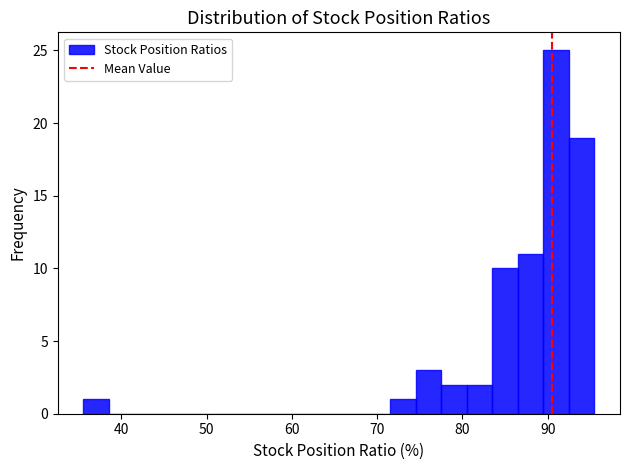

Read against the x-axis, roughly where is the centre of the tallest bar?

91